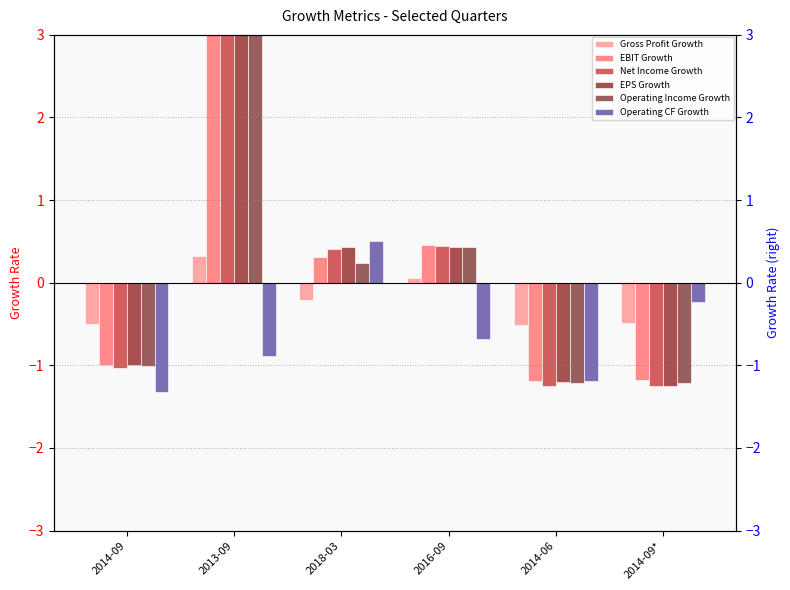

At 2014-09, list the series in order from smallest to largest.

Operating CF Growth, Net Income Growth, Operating Income Growth, EPS Growth, EBIT Growth, Gross Profit Growth